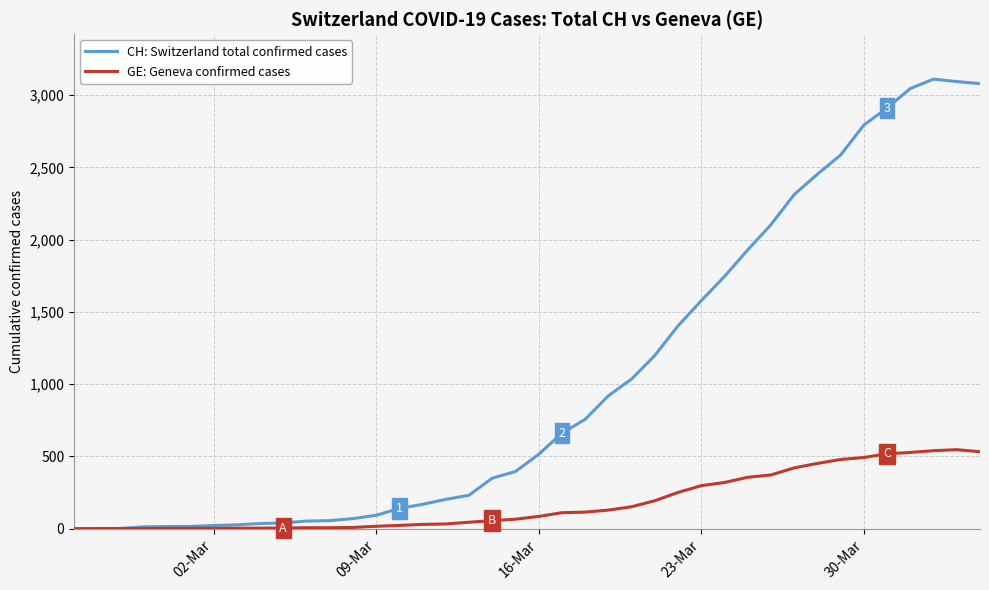

Which series has the largest range (max minus min)?

CH: Switzerland total confirmed cases